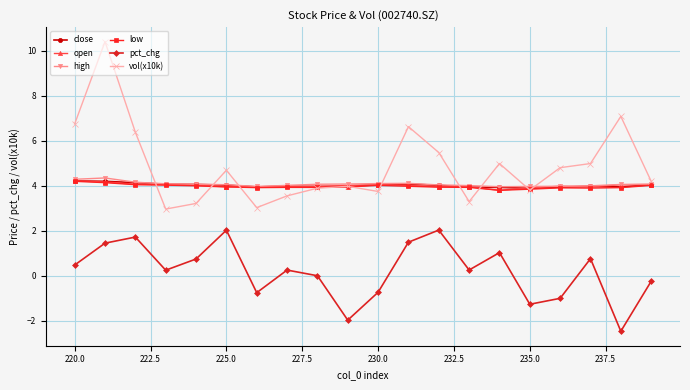

True or false: low and high intersect in this chart.

False